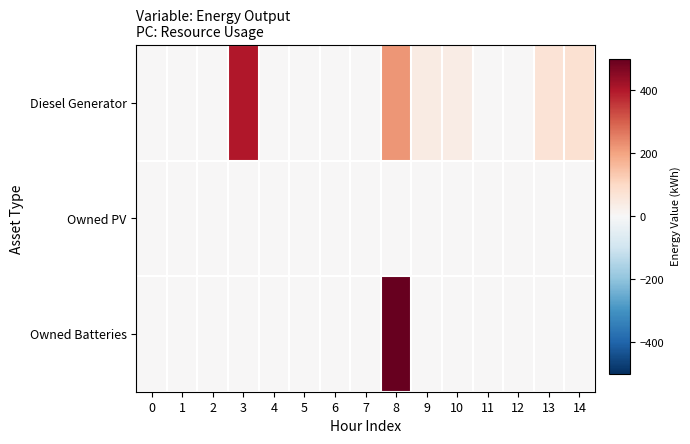

Reading left to right, extract all data points from this chart.

Diesel Generator: 0=0	1=0	2=0	3=400	4=0	5=0	6=0	7=0	8=221	9=40	10=36	11=0	12=0	13=70	14=78
Owned PV: 0=0	1=0	2=0	3=0	4=0	5=0	6=0	7=0	8=0	9=0	10=0	11=0	12=0	13=0	14=0
Owned Batteries: 0=0	1=0	2=0	3=0	4=0	5=0	6=0	7=0	8=500	9=0	10=0	11=0	12=0	13=0	14=0